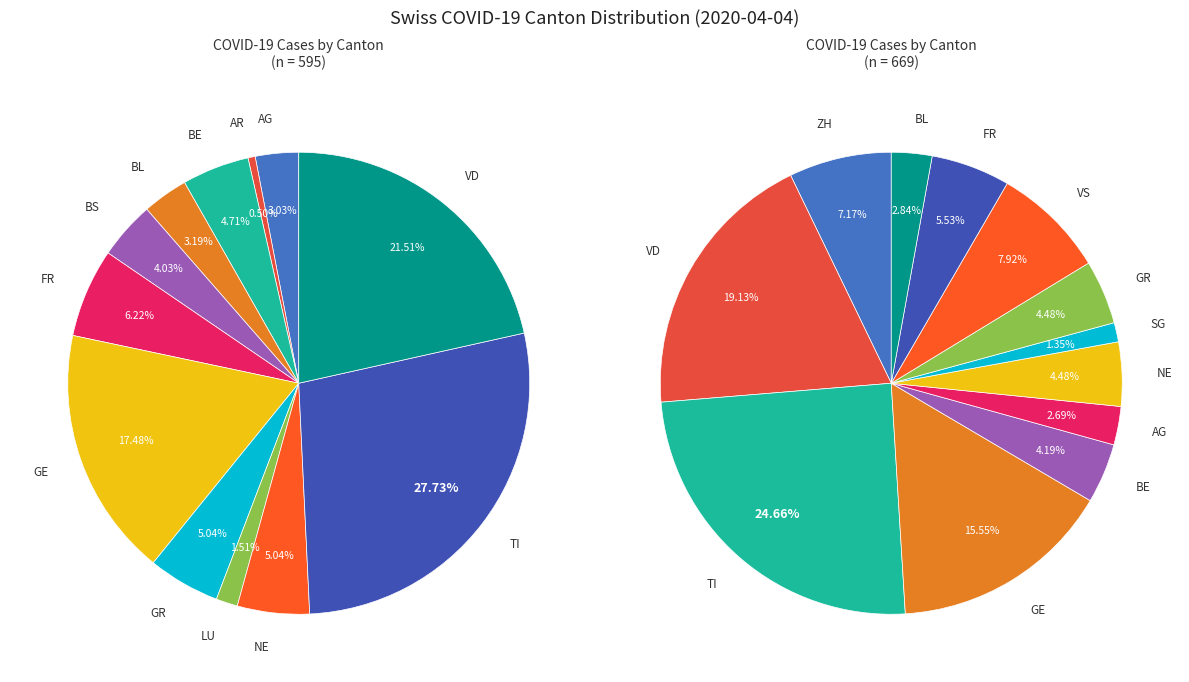

Between BE and NE, which is larger?

NE